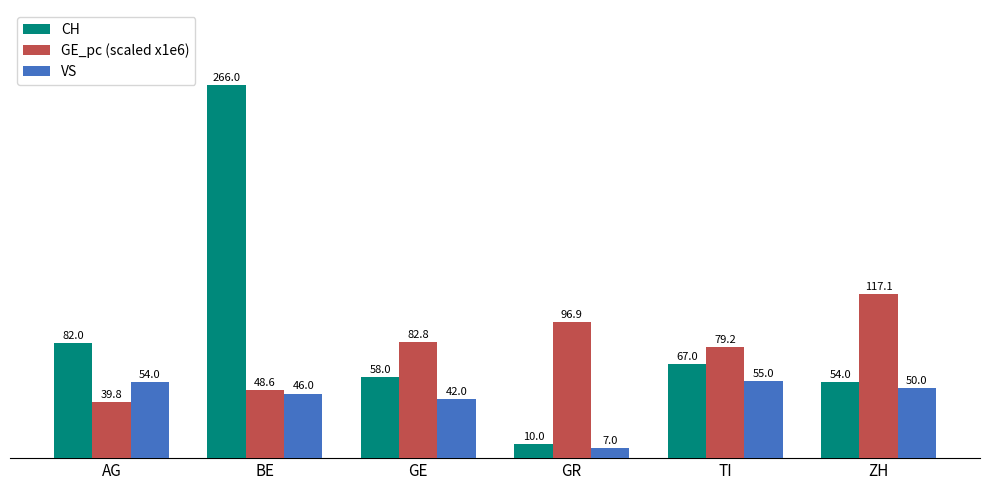

What is the total value across all series at ZH?

221.1